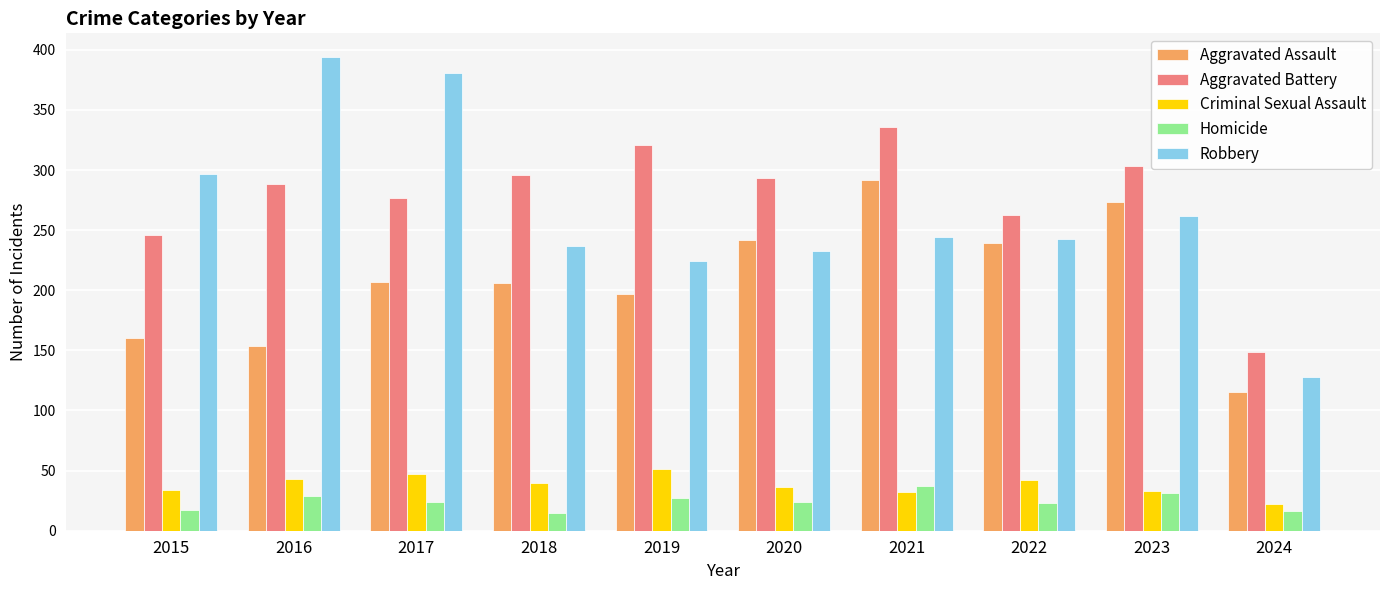

List the series in order of their peak value, highest first.

Robbery, Aggravated Battery, Aggravated Assault, Criminal Sexual Assault, Homicide